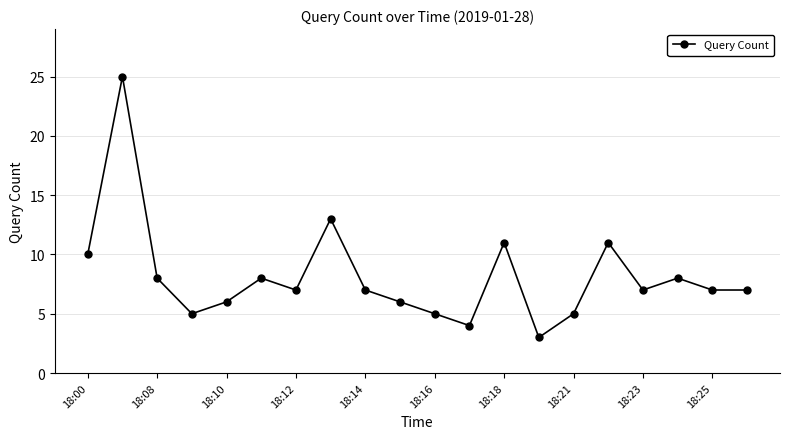

Reading left to right, transcribe all the data shown in this chart.

10	25	8	5	6	8	7	13	7	6	5	4	11	3	5	11	7	8	7	7